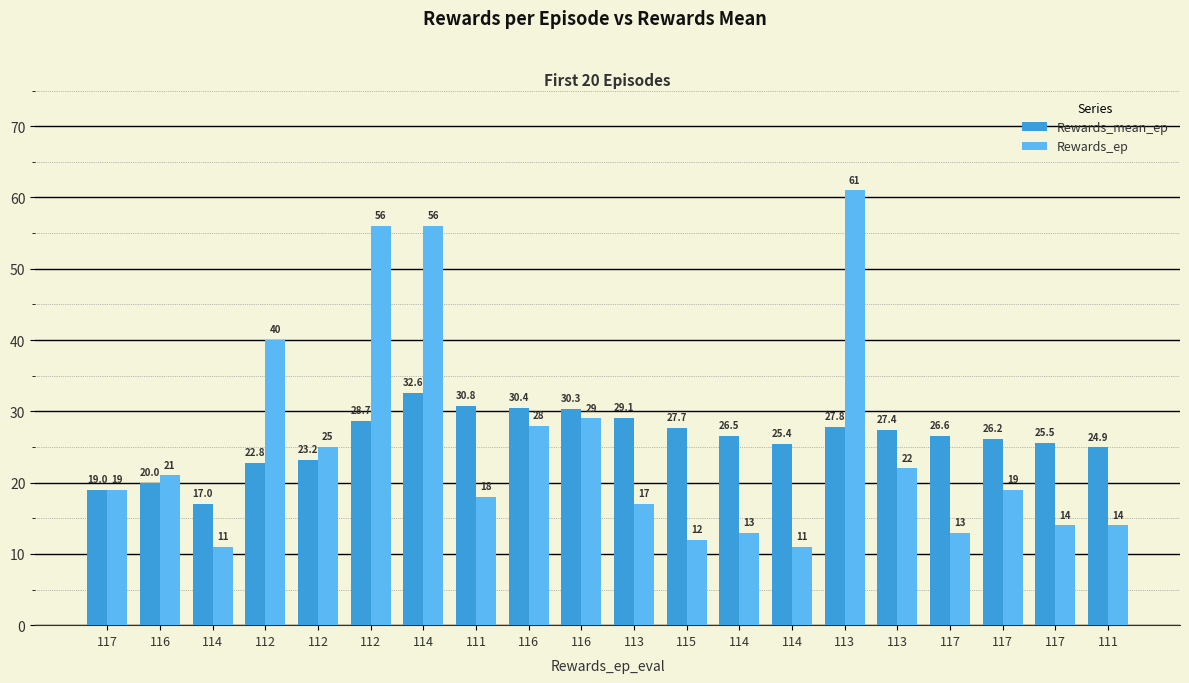

What are all the series names shown in the legend?

Rewards_mean_ep, Rewards_ep